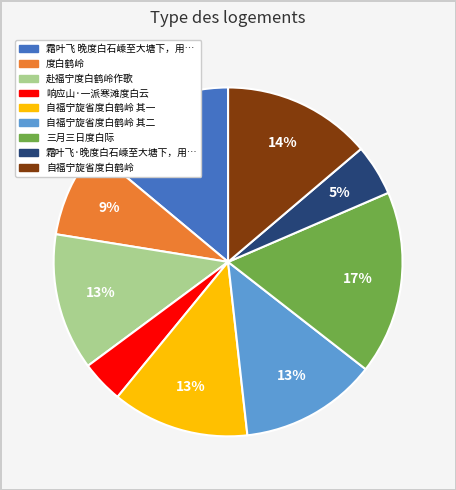

To the nearest percent, what is the difference between the largest and smallest slice percentages?

13%